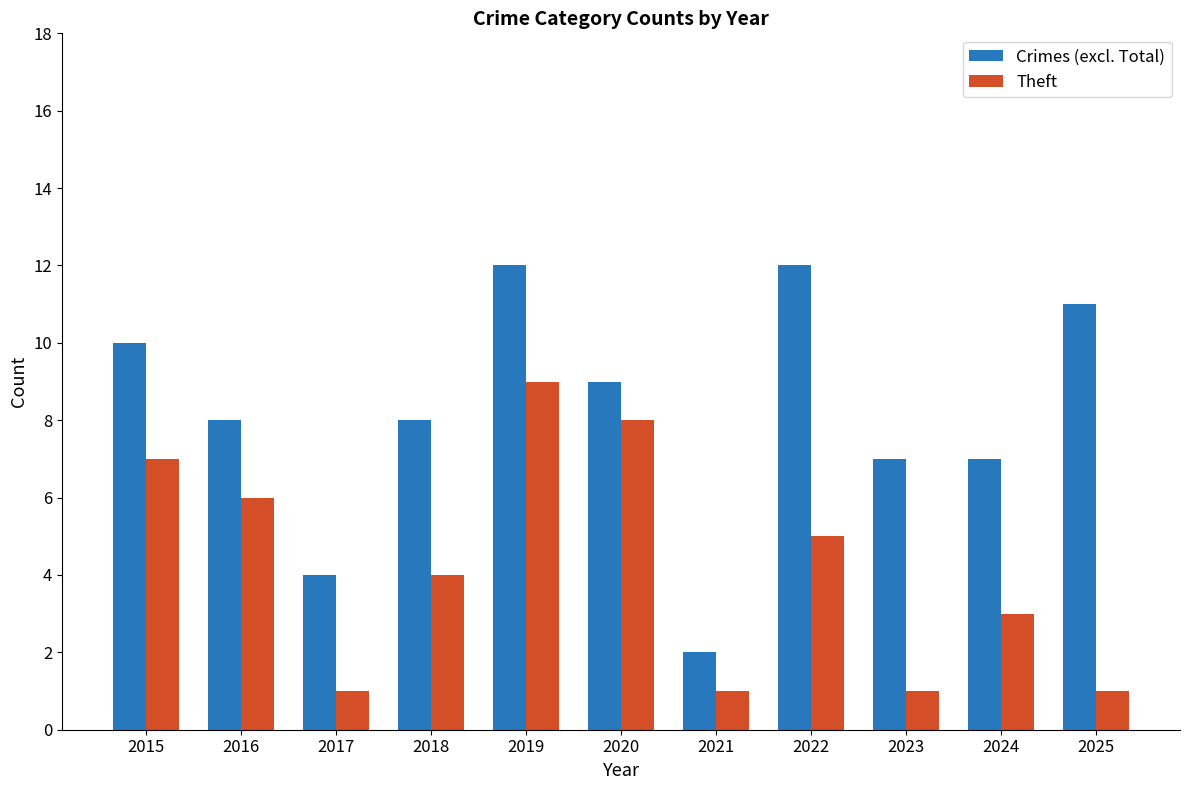

What is the total value across all series at 2025?

12